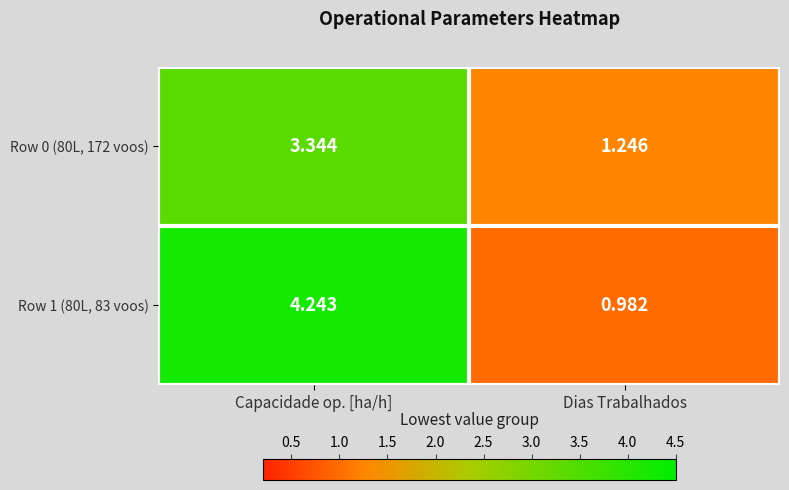

Which series has the largest total across all categories?

Row 1 (80L, 83 voos)